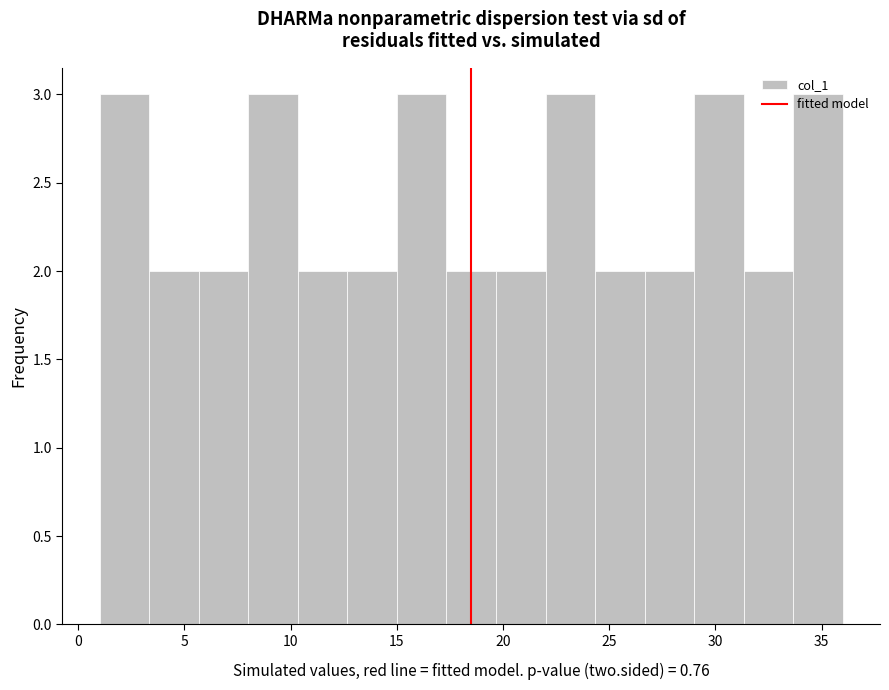

How tall is the bar that spans 19.5 to 22.0 on the x-axis? Neither the bar edges nor the heights are printed on the chart, so give them approximately, as read against the axes.

2